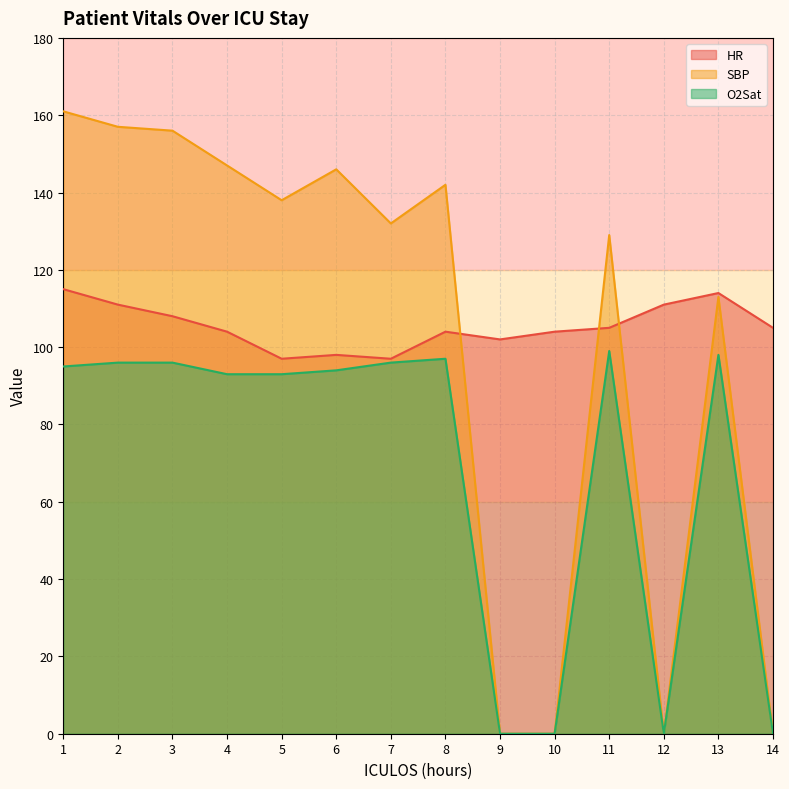

What is the total value across all series at 11?

333